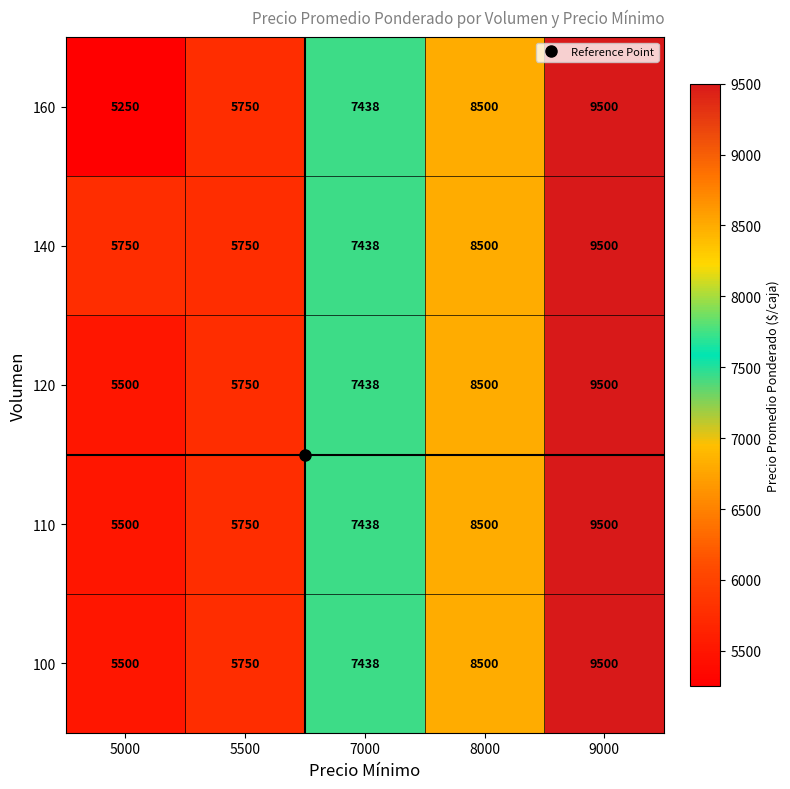

What is the maximum value shown in the chart?

9500